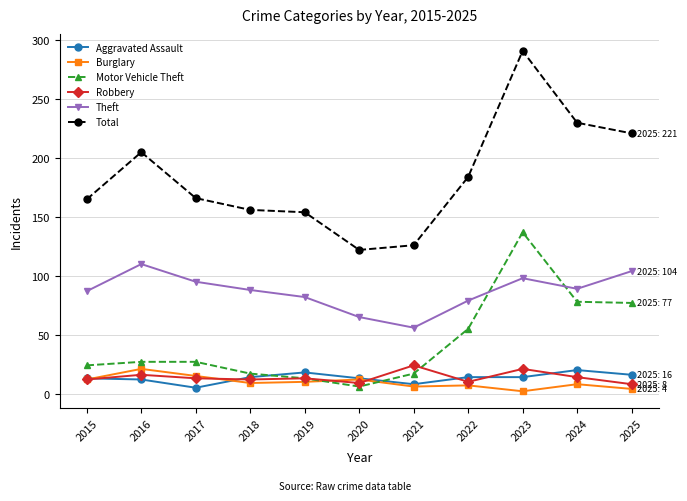

What is the greatest value displayed?

291